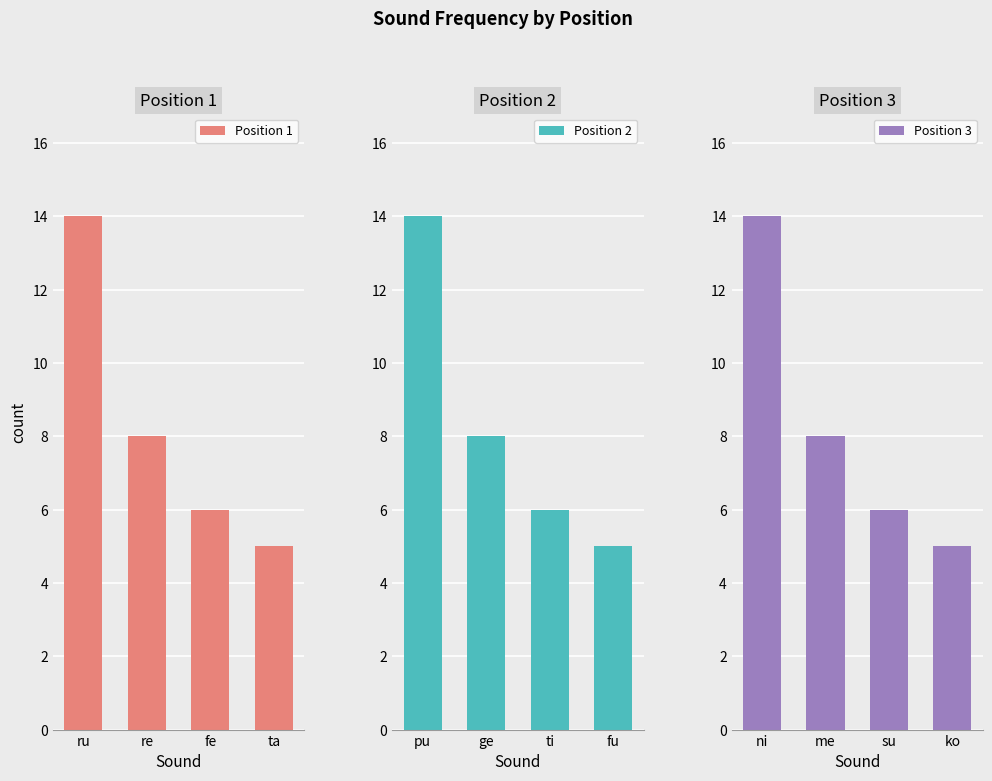

How many categories are shown in the chart?

4